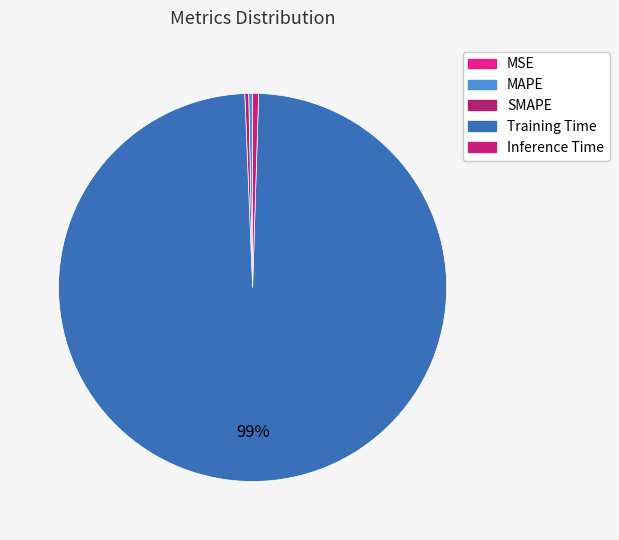

Is there a majority slice in this chart?

Yes